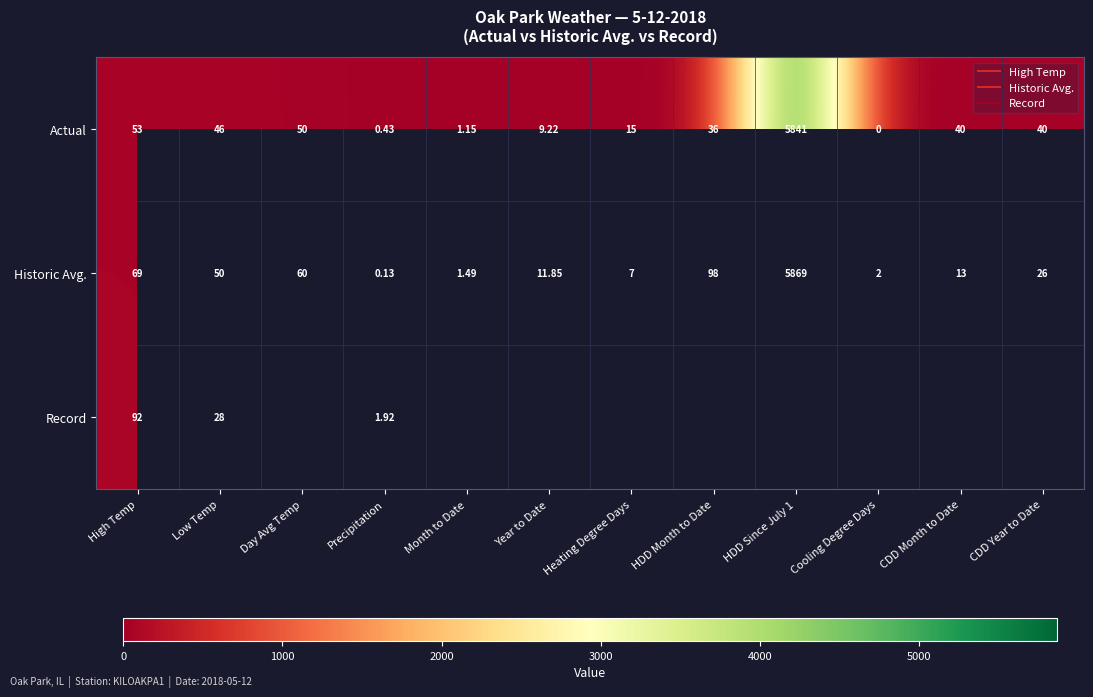

What is the difference between the highest and lowest values at Year to Date?

2.6